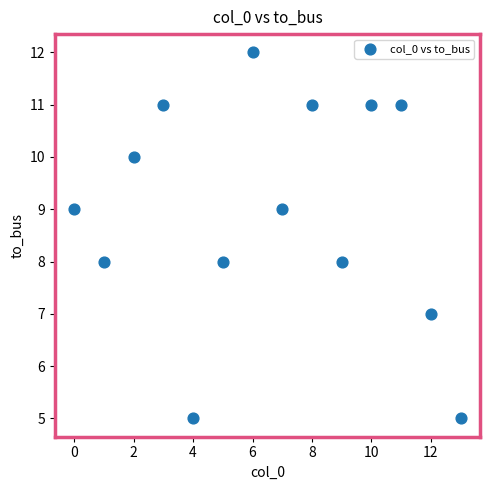

What is the range of Y values (max minus min)?

7